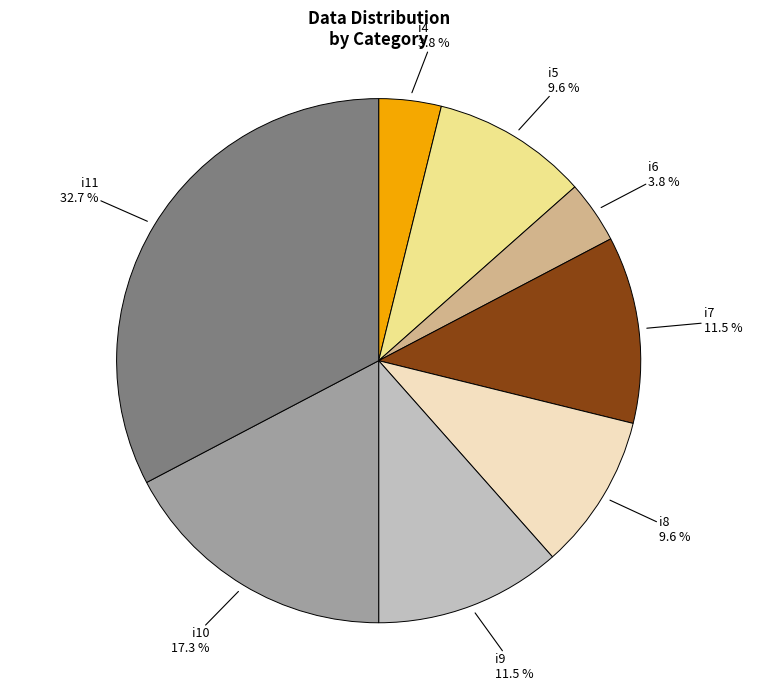

Which has a higher value, i8 or i9?

i9